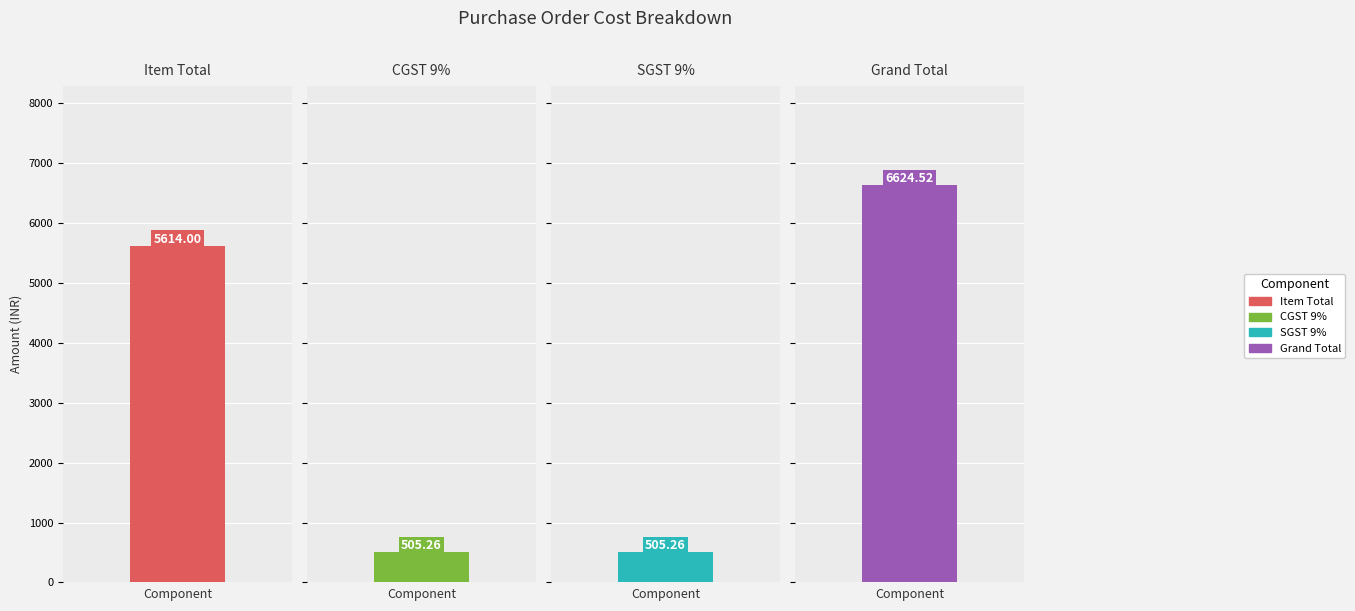

Is it true that the value at Grand Total is 9618.2?

False